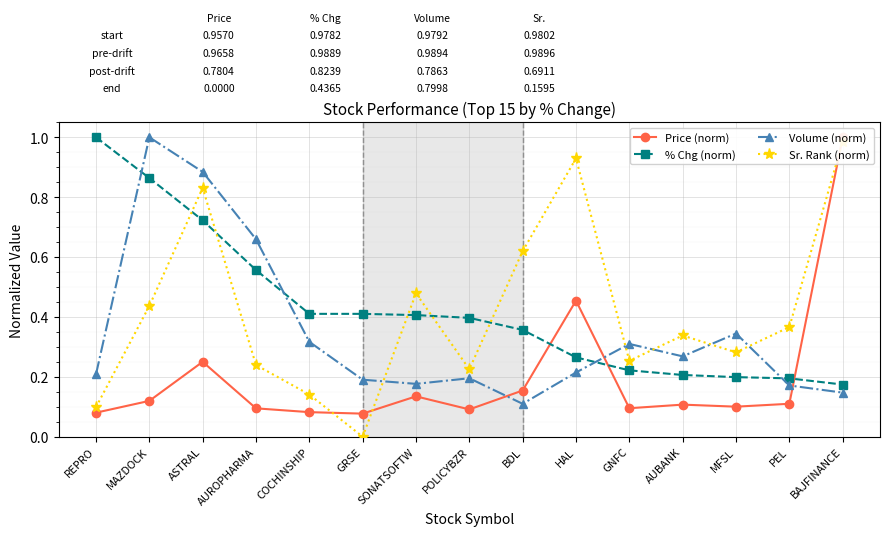

Is it true that Sr. Rank (norm) equals 0.2 at BAJFINANCE?

False